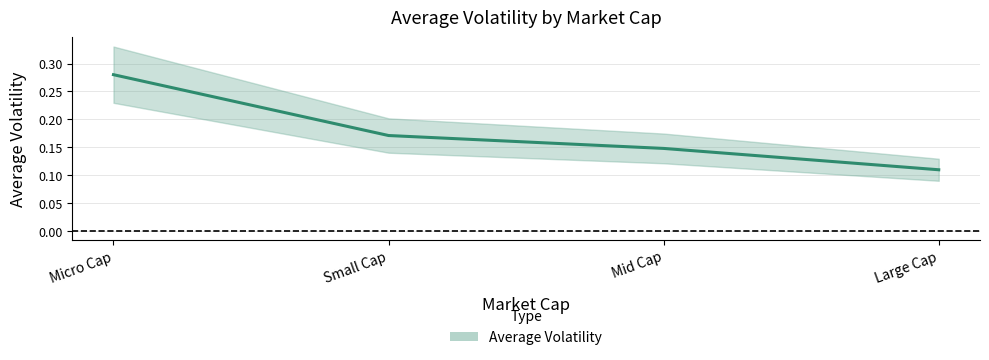

Where is the data nearest to the value 0?

Large Cap